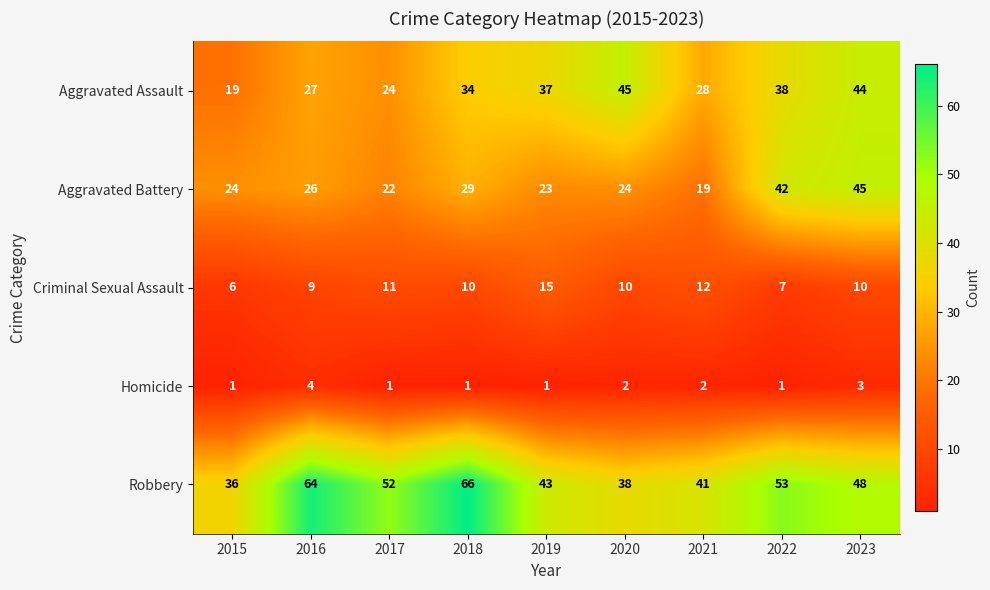

What is the difference between the highest and lowest values at 2021?

39